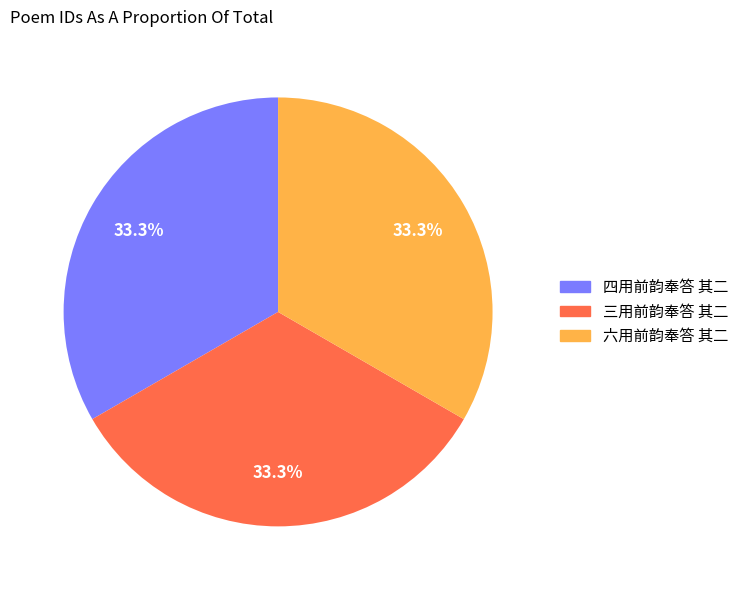

True or false: 三用前韵奉答 其二 accounts for 26% of the total.

False